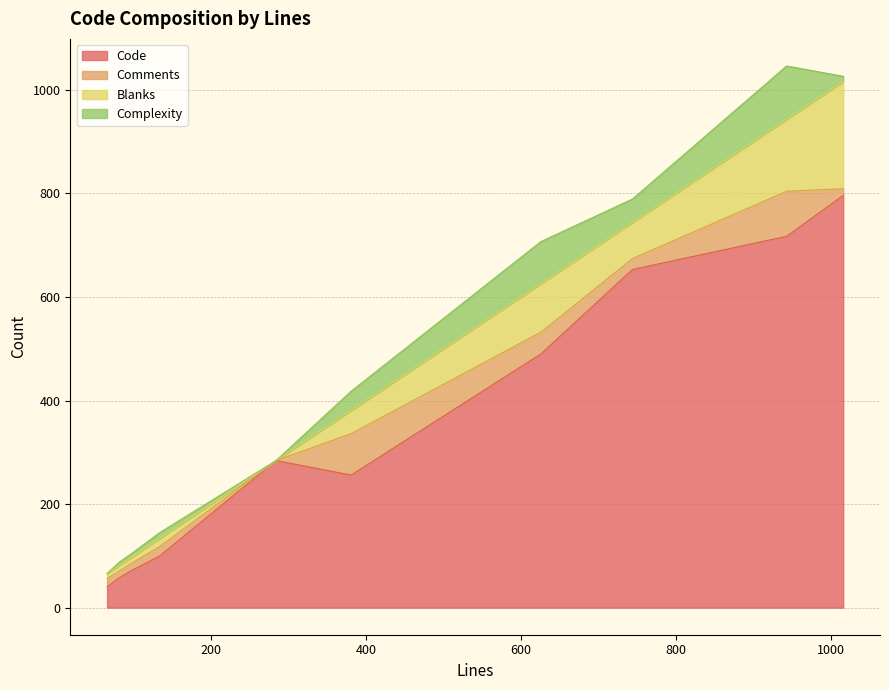

What is the sum of all Blanks values?

604